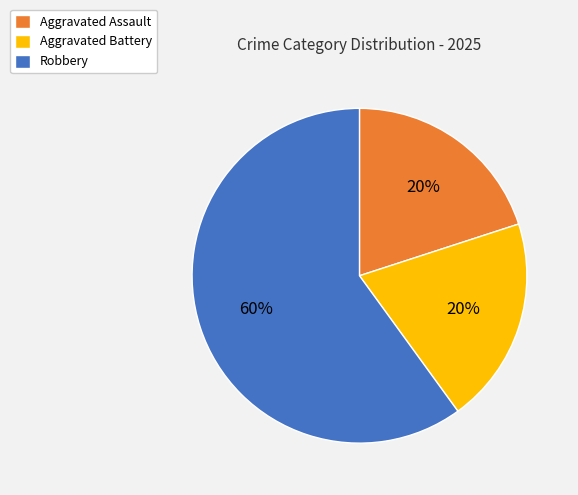

True or false: Aggravated Battery accounts for 27% of the total.

False